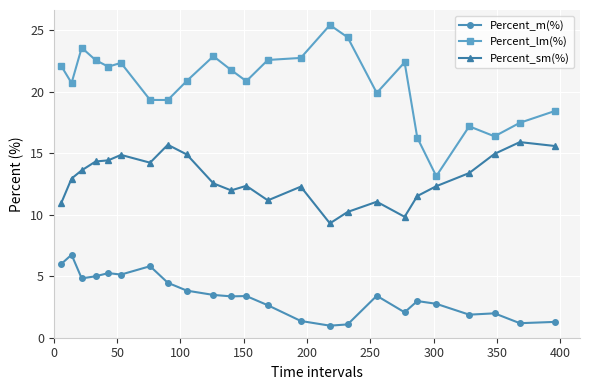

What is the maximum value for Percent_m(%)?

6.8